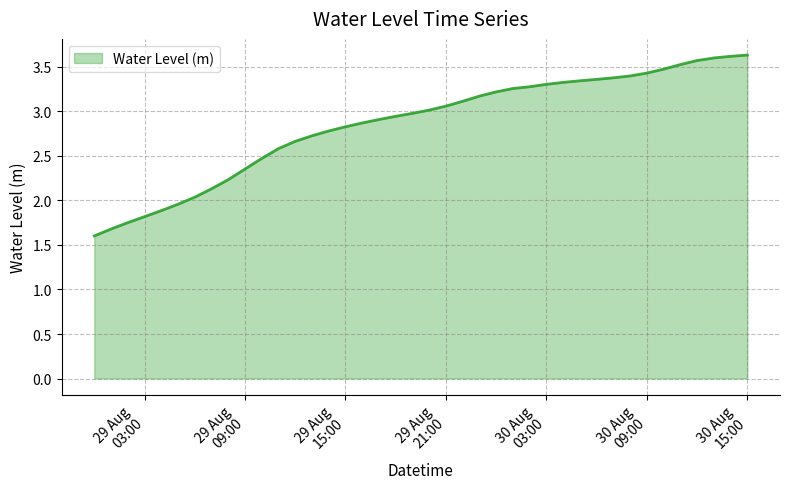

What is the smallest value displayed?

1.6